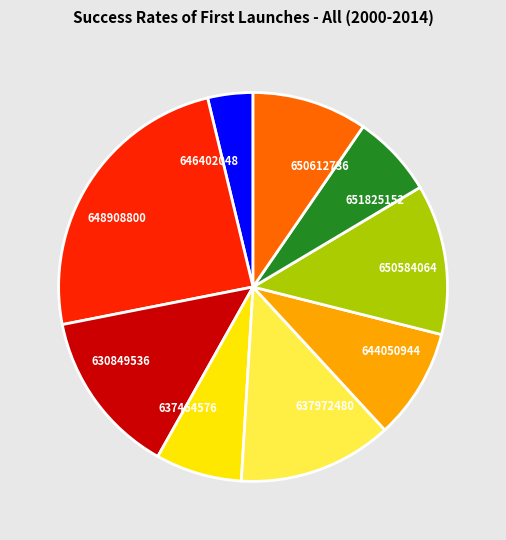

How many slices are in this pie chart?

9